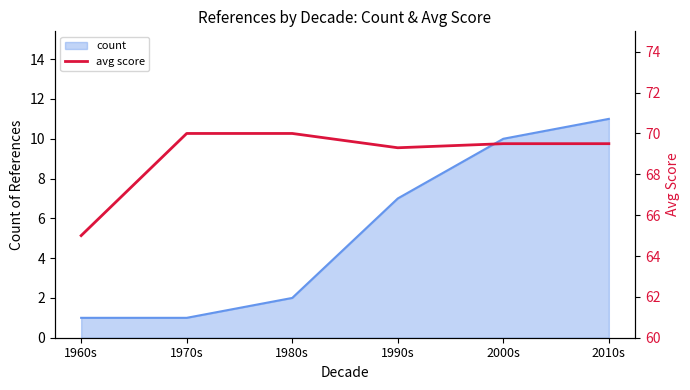

True or false: the data shows 69.5 at 2000s.

True